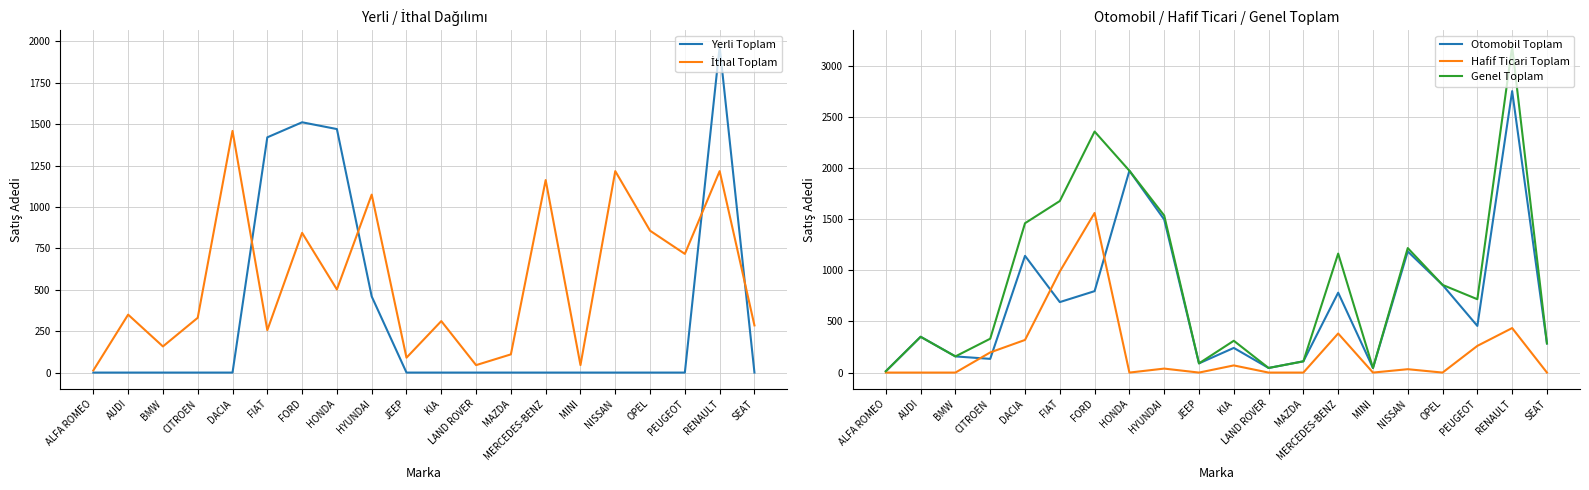

What is the label of the 2nd point from the left?

AUDI